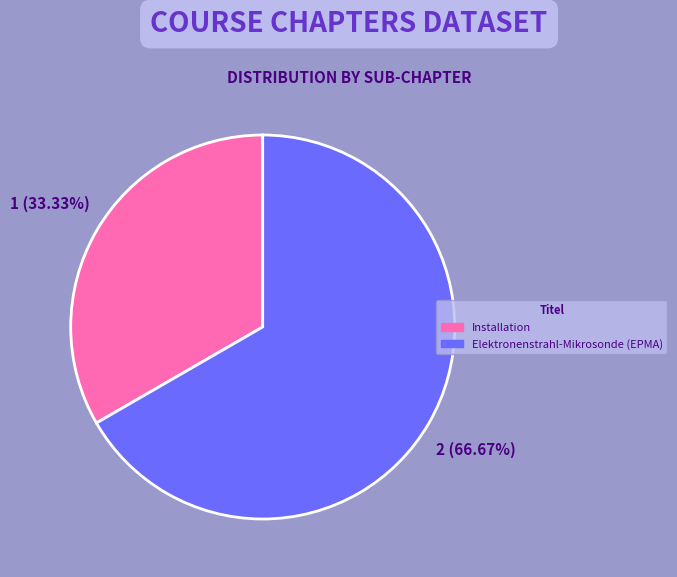

Combined, do Installation and Elektronenstrahl-Mikrosonde (EPMA) account for over 50%?

Yes